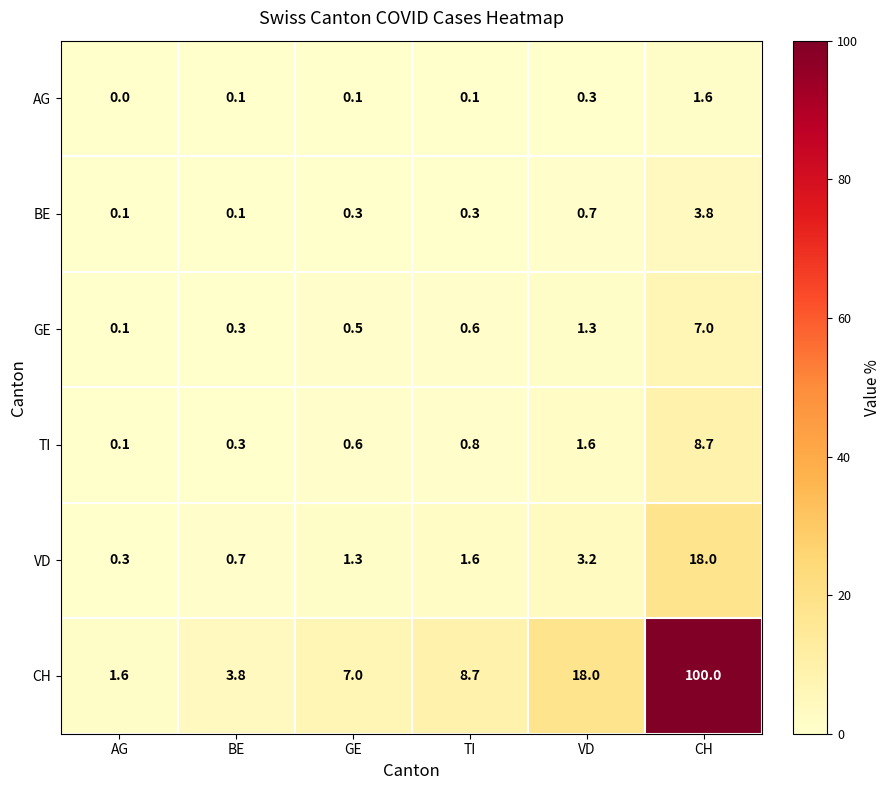

What is the maximum value shown in the chart?

100.0